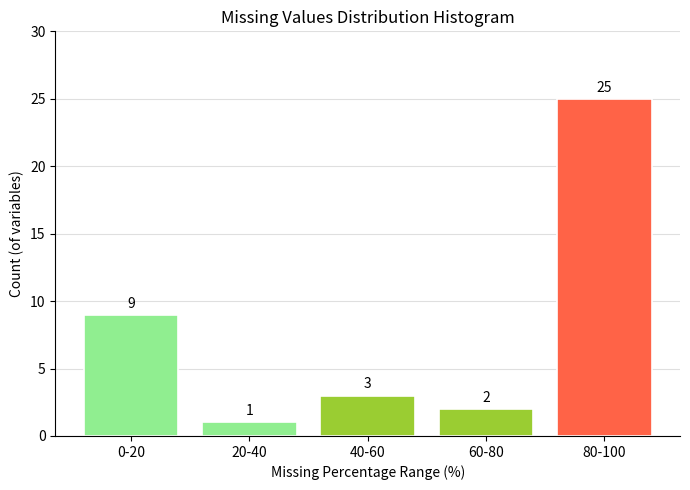

Reading left to right, list all the values displayed in this chart.

9	1	3	2	25